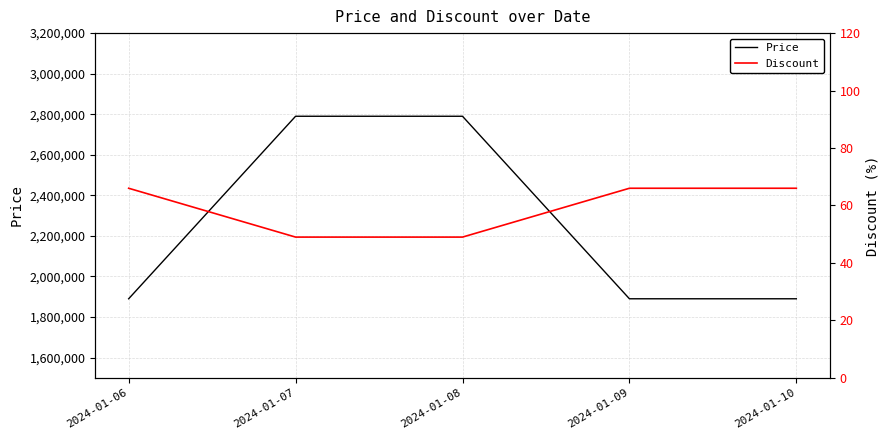

What is the value of the Discount point at the 4th from the left?

66